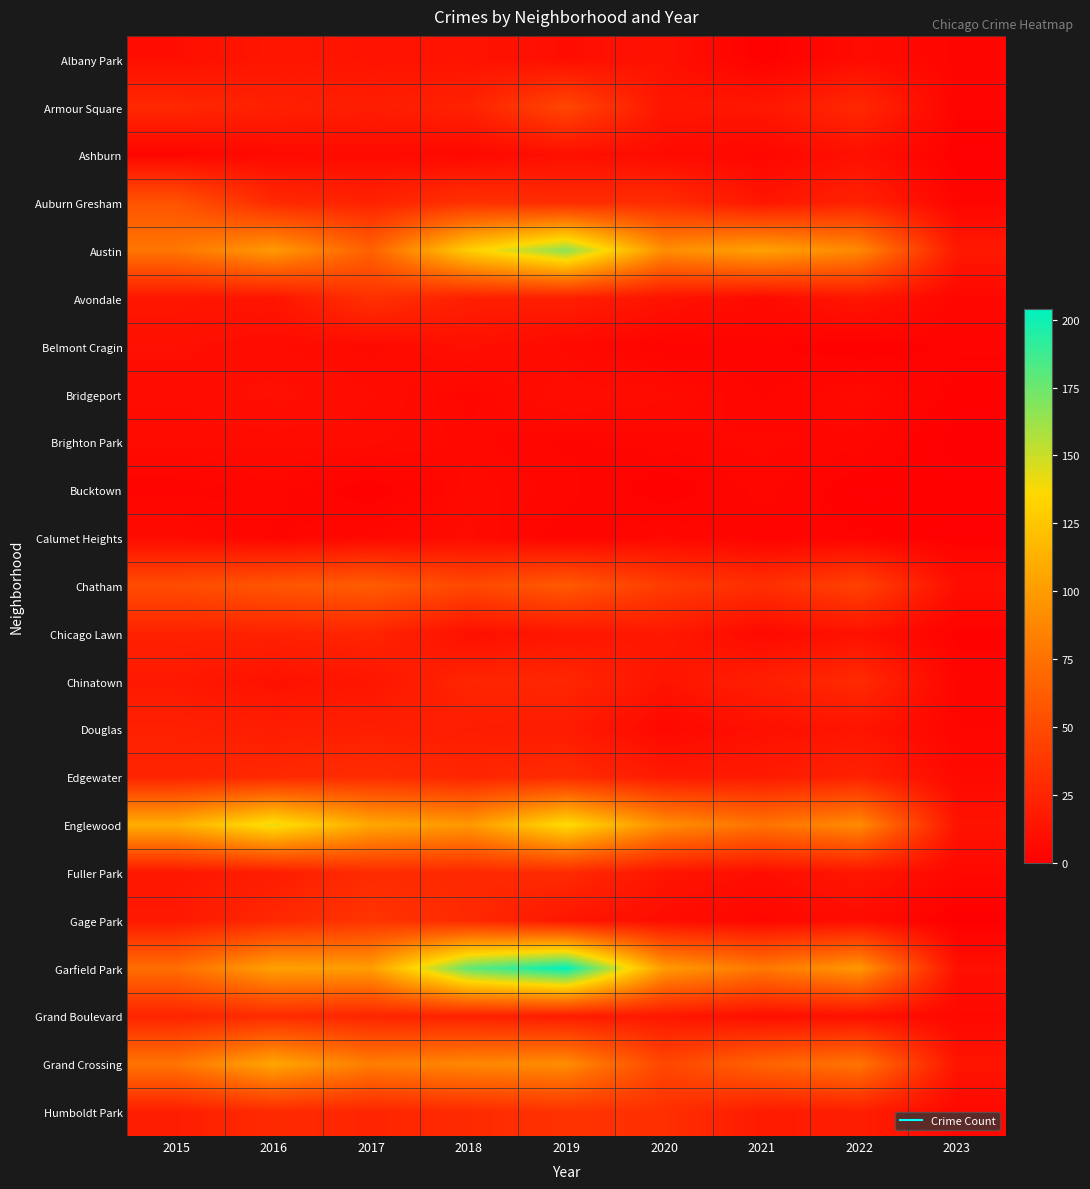

Reading right to left, transcribe all the data shown in this chart.

Albany Park: 2023=4	2022=8	2021=1	2020=12	2019=10	2018=13	2017=13	2016=15	2015=10
Armour Square: 2023=3	2022=27	2021=16	2020=15	2019=47	2018=23	2017=20	2016=22	2015=27
Ashburn: 2023=1	2022=11	2021=5	2020=8	2019=11	2018=6	2017=8	2016=7	2015=4
Auburn Gresham: 2023=4	2022=23	2021=15	2020=30	2019=29	2018=33	2017=23	2016=28	2015=56
Austin: 2023=17	2022=89	2021=104	2020=92	2019=167	2018=130	2017=65	2016=99	2015=78
Avondale: 2023=5	2022=15	2021=8	2020=13	2019=21	2018=21	2017=33	2016=14	2015=15
Belmont Cragin: 2023=3	2022=1	2021=3	2020=3	2019=7	2018=11	2017=7	2016=9	2015=11
Bridgeport: 2023=2	2022=7	2021=4	2020=8	2019=10	2018=5	2017=9	2016=11	2015=9
Brighton Park: 2023=0	2022=5	2021=6	2020=5	2019=4	2018=6	2017=8	2016=8	2015=8
Bucktown: 2023=2	2022=1	2021=5	2020=1	2019=5	2018=7	2017=1	2016=5	2015=3
Calumet Heights: 2023=1	2022=3	2021=3	2020=6	2019=3	2018=8	2017=6	2016=4	2015=8
Chatham: 2023=10	2022=44	2021=31	2020=40	2019=60	2018=48	2017=62	2016=57	2015=51
Chicago Lawn: 2023=2	2022=12	2021=7	2020=17	2019=15	2018=11	2017=25	2016=23	2015=23
Chinatown: 2023=4	2022=28	2021=21	2020=14	2019=26	2018=25	2017=15	2016=12	2015=17
Douglas: 2023=4	2022=14	2021=11	2020=6	2019=19	2018=20	2017=21	2016=20	2015=22
Edgewater: 2023=7	2022=23	2021=18	2020=18	2019=29	2018=25	2017=30	2016=27	2015=24
Englewood: 2023=13	2022=90	2021=76	2020=92	2019=138	2018=98	2017=107	2016=142	2015=111
Fuller Park: 2023=6	2022=15	2021=10	2020=14	2019=29	2018=27	2017=29	2016=19	2015=16
Gage Park: 2023=0	2022=9	2021=5	2020=9	2019=15	2018=28	2017=35	2016=27	2015=17
Garfield Park: 2023=11	2022=98	2021=79	2020=100	2019=204	2018=178	2017=101	2016=103	2015=73
Grand Boulevard: 2023=6	2022=11	2021=10	2020=16	2019=19	2018=22	2017=25	2016=29	2015=24
Grand Crossing: 2023=14	2022=77	2021=66	2020=47	2019=91	2018=88	2017=82	2016=106	2015=77
Humboldt Park: 2023=6	2022=20	2021=18	2020=32	2019=34	2018=28	2017=25	2016=28	2015=20